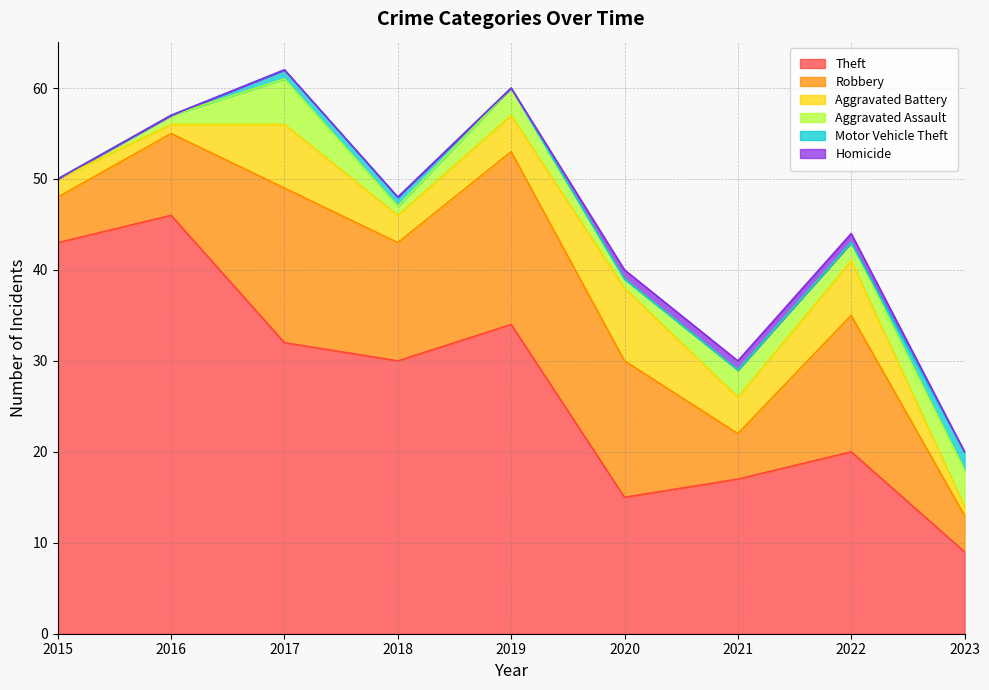

Which series has the widest spread of values?

Theft